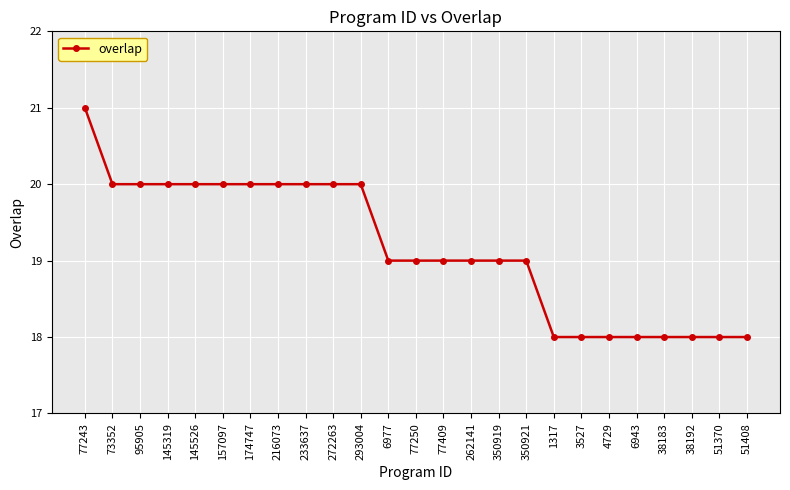

What is the value of the 12th point from the left?

19